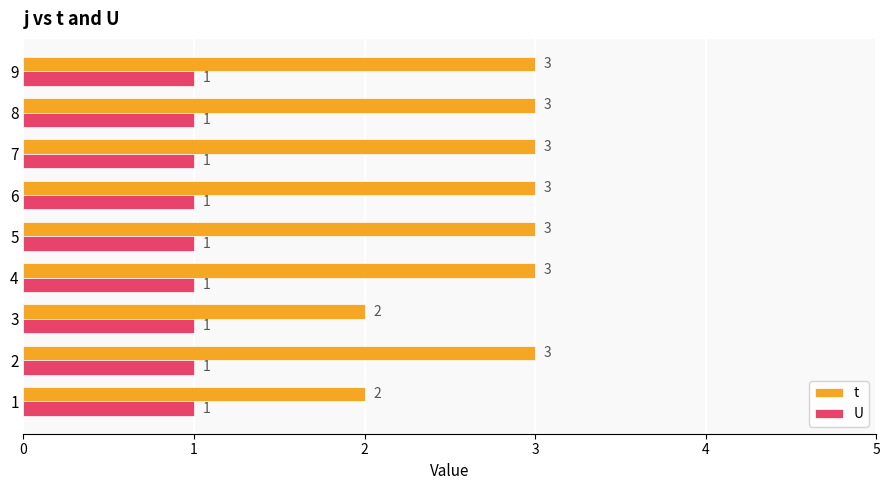

Which series has the largest total across all categories?

t